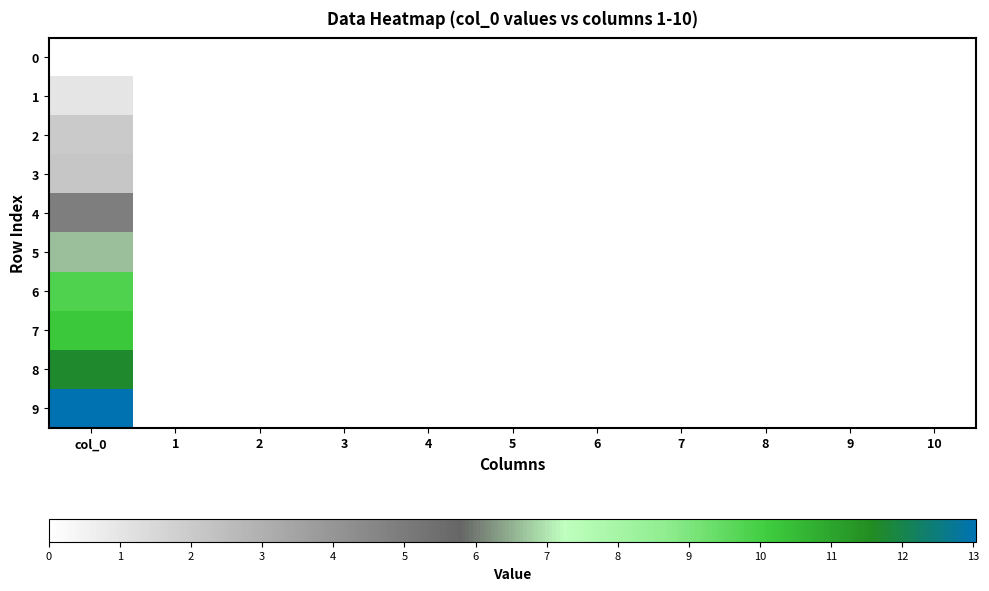

Reading left to right, transcribe all the data shown in this chart.

0: col_0=0.0	1=0.0	2=0.0	3=0.0	4=0.0	5=0.0	6=0.0	7=0.0	8=0.0	9=0.0	10=0.0
1: col_0=1.0	1=0.0	2=0.0	3=0.0	4=0.0	5=0.0	6=0.0	7=0.0	8=0.0	9=0.0	10=0.0
2: col_0=2.0	1=0.0	2=0.0	3=0.0	4=0.0	5=0.0	6=0.0	7=0.0	8=0.0	9=0.0	10=0.0
3: col_0=2.1	1=0.0	2=0.0	3=0.0	4=0.0	5=0.0	6=0.0	7=0.0	8=0.0	9=0.0	10=0.0
4: col_0=4.8	1=0.0	2=0.0	3=0.0	4=0.0	5=0.0	6=0.0	7=0.0	8=0.0	9=0.0	10=0.0
5: col_0=6.6	1=0.0	2=0.0	3=0.0	4=0.0	5=0.0	6=0.0	7=0.0	8=0.0	9=0.0	10=0.0
6: col_0=9.8	1=0.0	2=0.0	3=0.0	4=0.0	5=0.0	6=0.0	7=0.0	8=0.0	9=0.0	10=0.0
7: col_0=10.2	1=0.0	2=0.0	3=0.0	4=0.0	5=0.0	6=0.0	7=0.0	8=0.0	9=0.0	10=0.0
8: col_0=11.7	1=0.0	2=0.0	3=0.0	4=0.0	5=0.0	6=0.0	7=0.0	8=0.0	9=0.0	10=0.0
9: col_0=13.0	1=0.0	2=0.0	3=0.0	4=0.0	5=0.0	6=0.0	7=0.0	8=0.0	9=0.0	10=0.0